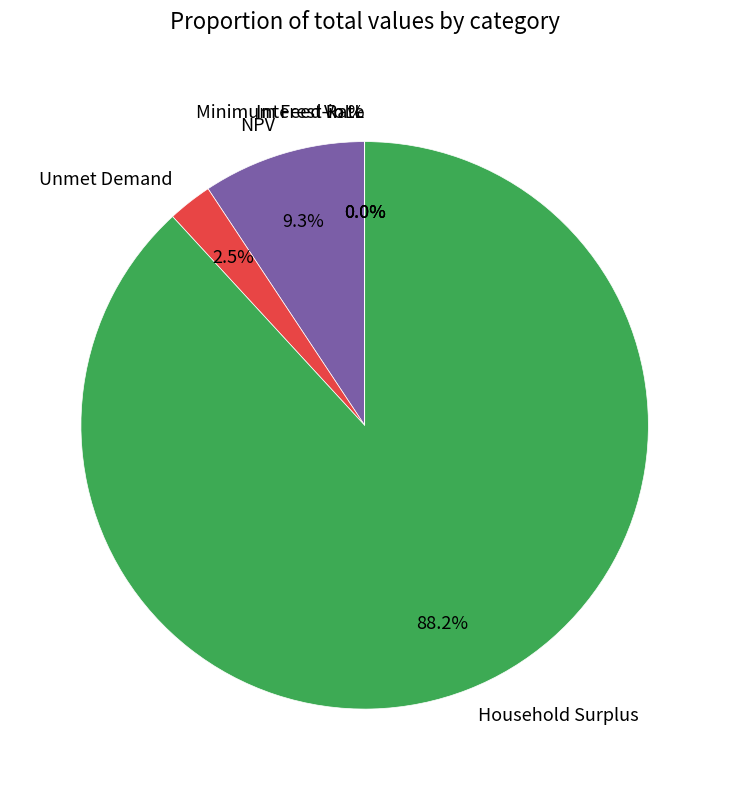

Is there a majority slice in this chart?

Yes